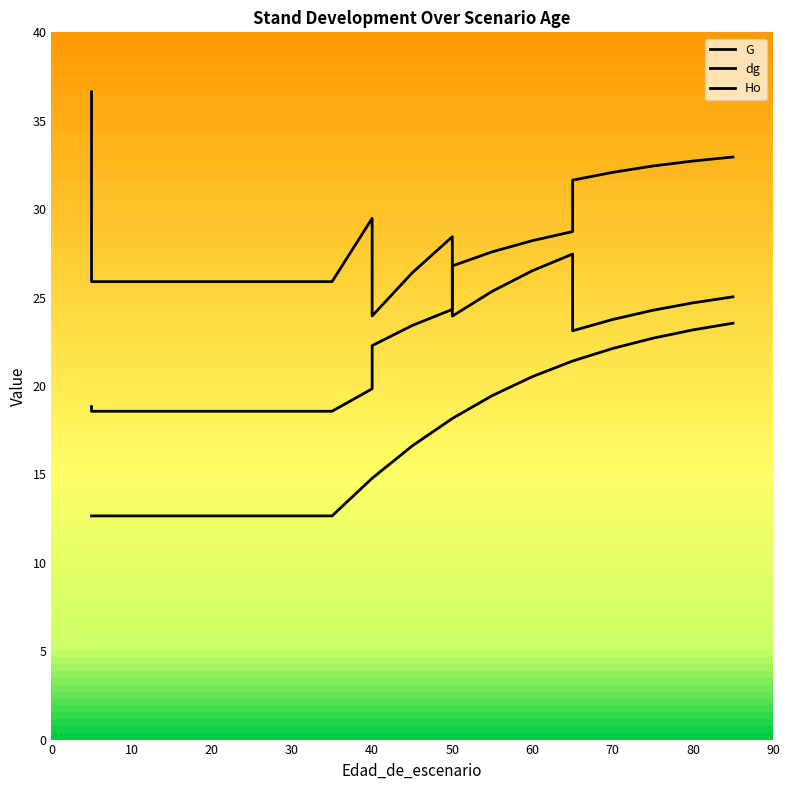

Reading right to left, list all the values displayed in this chart.

G: 25.0	24.7	24.3	23.8	23.1	27.5	26.5	25.4	23.9	28.4	26.4	24.0	29.5	25.9	25.9	25.9	25.9	25.9	25.9	25.9	25.9	36.6
dg: 33.0	32.7	32.4	32.1	31.6	28.7	28.2	27.6	26.8	24.3	23.4	22.3	19.8	18.6	18.6	18.6	18.6	18.6	18.6	18.6	18.6	18.8
Ho: 23.6	23.2	22.7	22.1	21.4	21.4	20.5	19.5	18.2	18.2	16.6	14.8	14.8	12.7	12.7	12.7	12.7	12.7	12.7	12.7	12.7	12.7